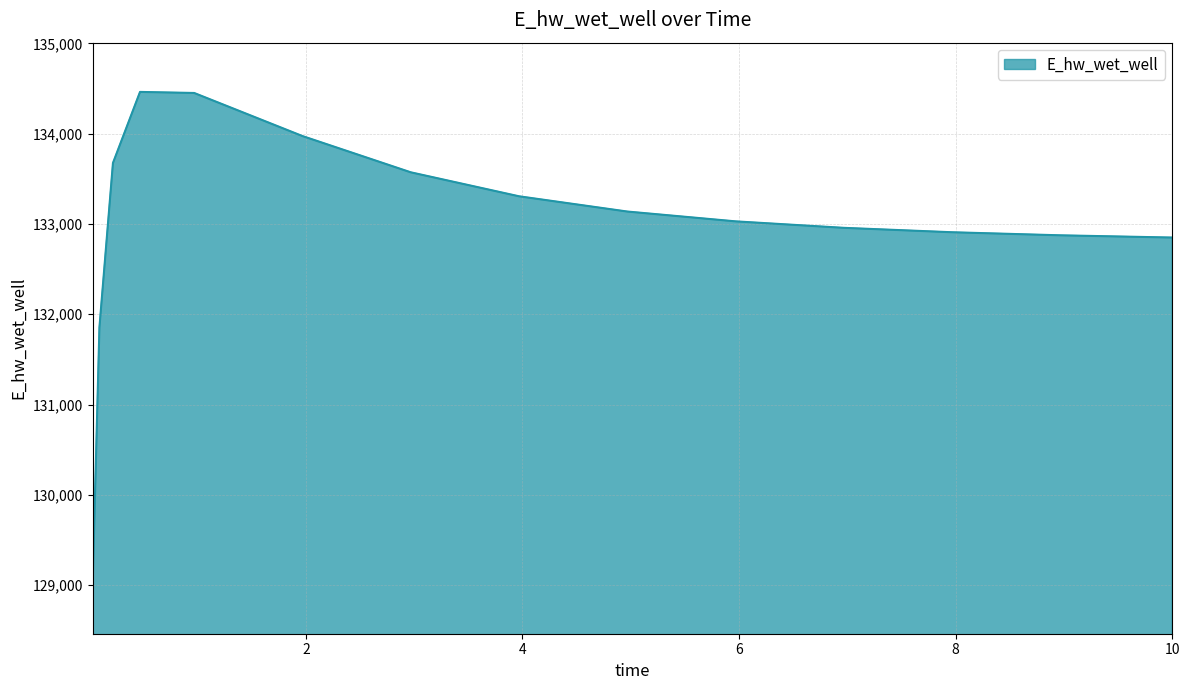

What is the greatest value displayed?

134462.1